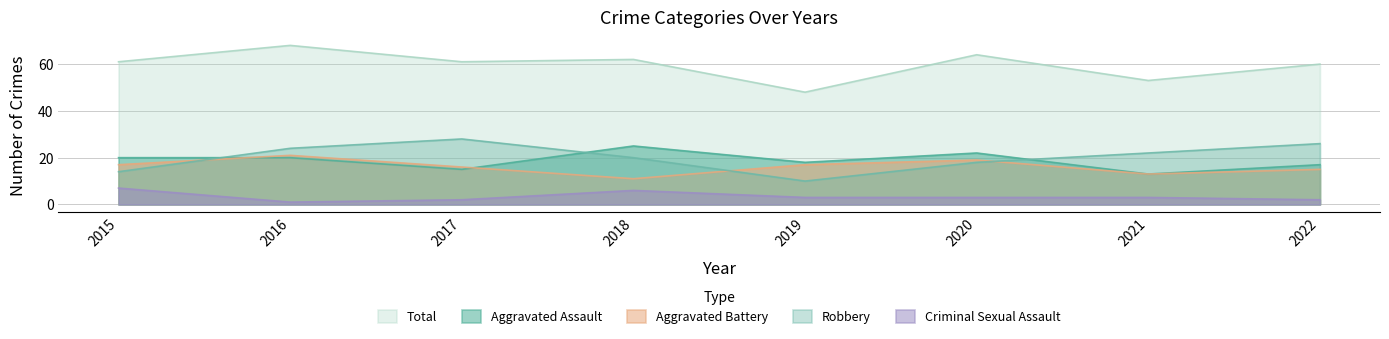

Is it true that Criminal Sexual Assault equals 7 at 2015?

True